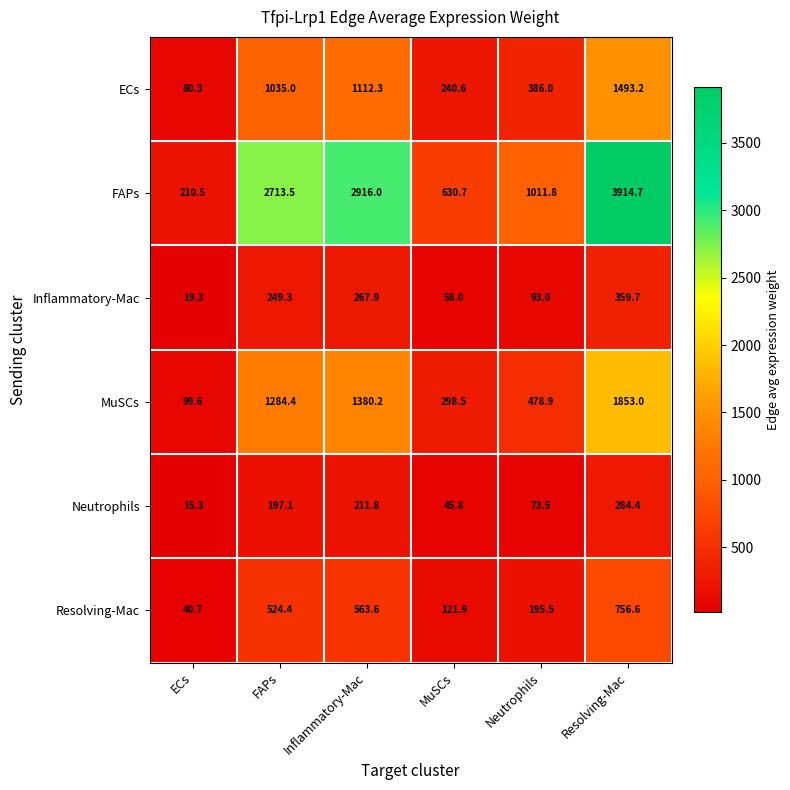

The Neutrophils series shows 24.7 at ECs. True or false?

False